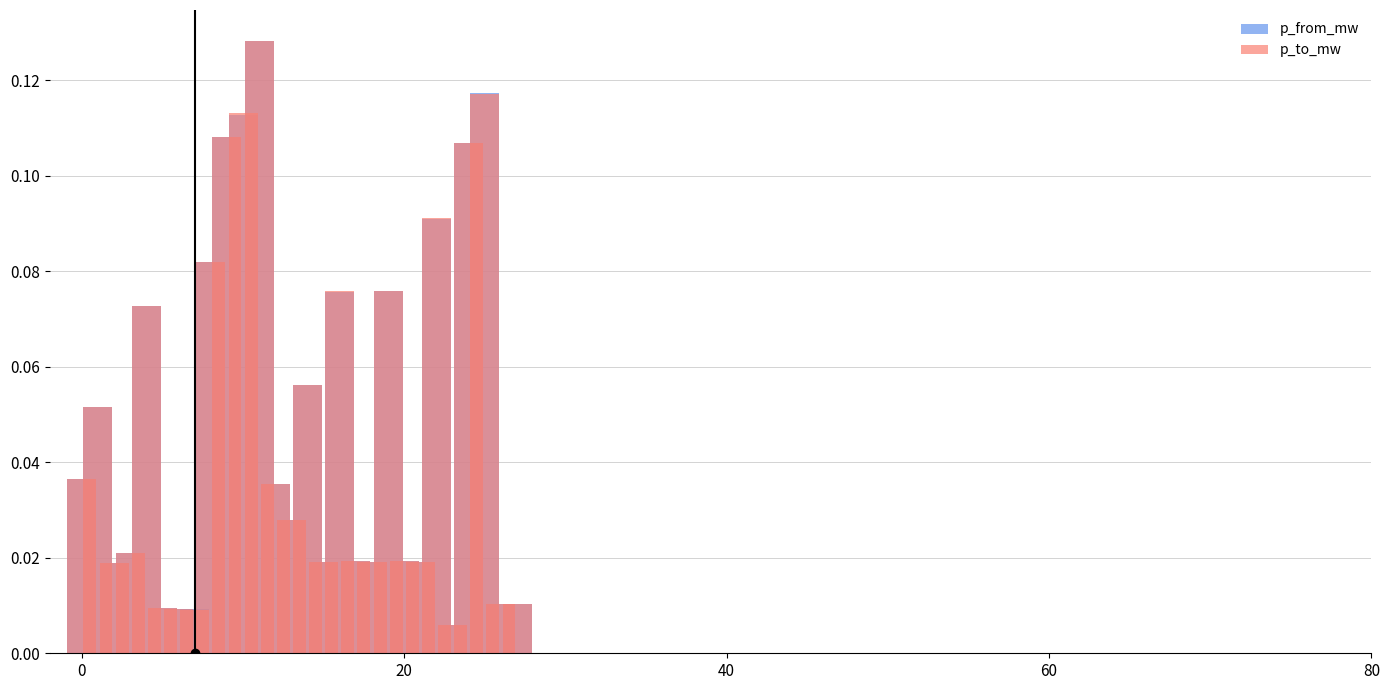

The p_to_mw series shows 0.1 at 8. True or false?

True